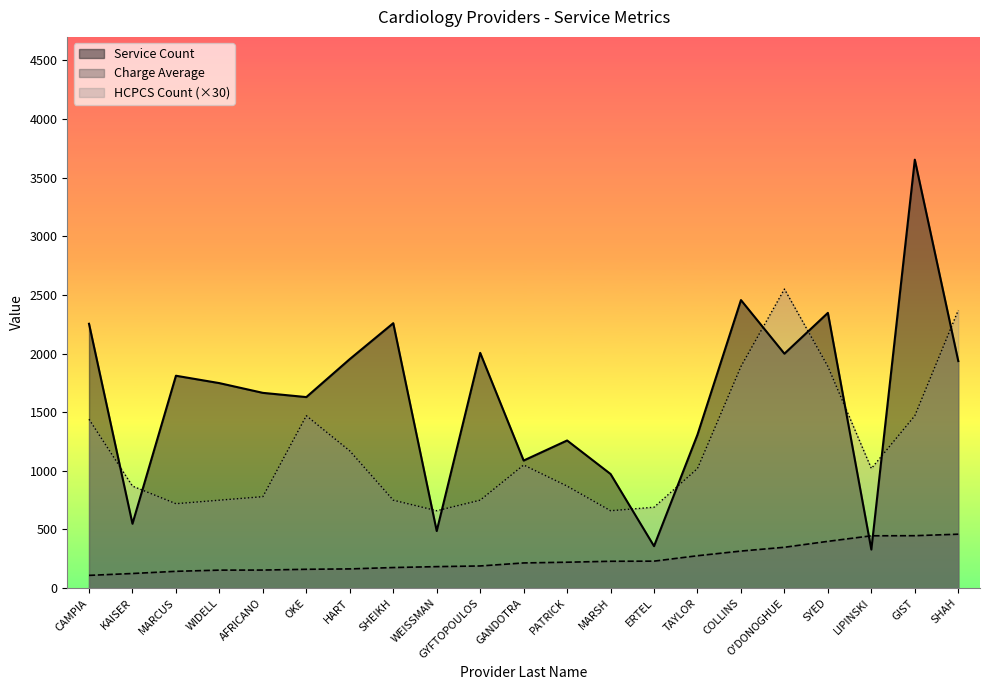

List the series in order of their overall mean, lowest first.

Charge Average, HCPCS Count (×30), Service Count